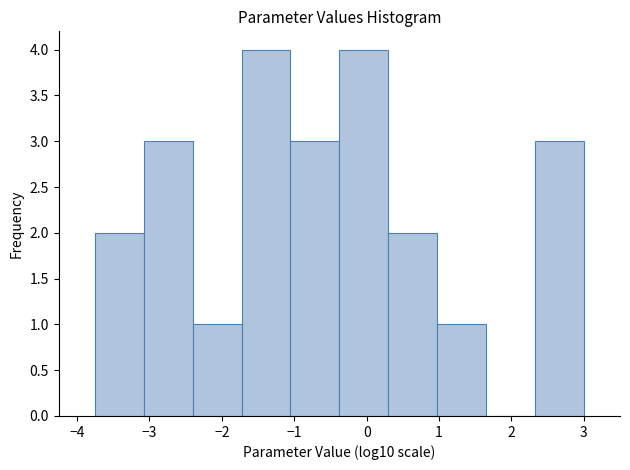

Reading left to right, transcribe this chart: for each bar, give the range it covers on the x-axis and its height. Neither the bar edges nor the heights are printed on the chart, so give them approximately, as read against the axes.

-3.8 to -3.1: 2
-3.1 to -2.4: 3
-2.4 to -1.7: 1
-1.7 to -1.1: 4
-1.1 to -0.4: 3
-0.4 to 0.3: 4
0.3 to 1.0: 2
1.0 to 1.6: 1
1.6 to 2.3: 0
2.3 to 3.0: 3